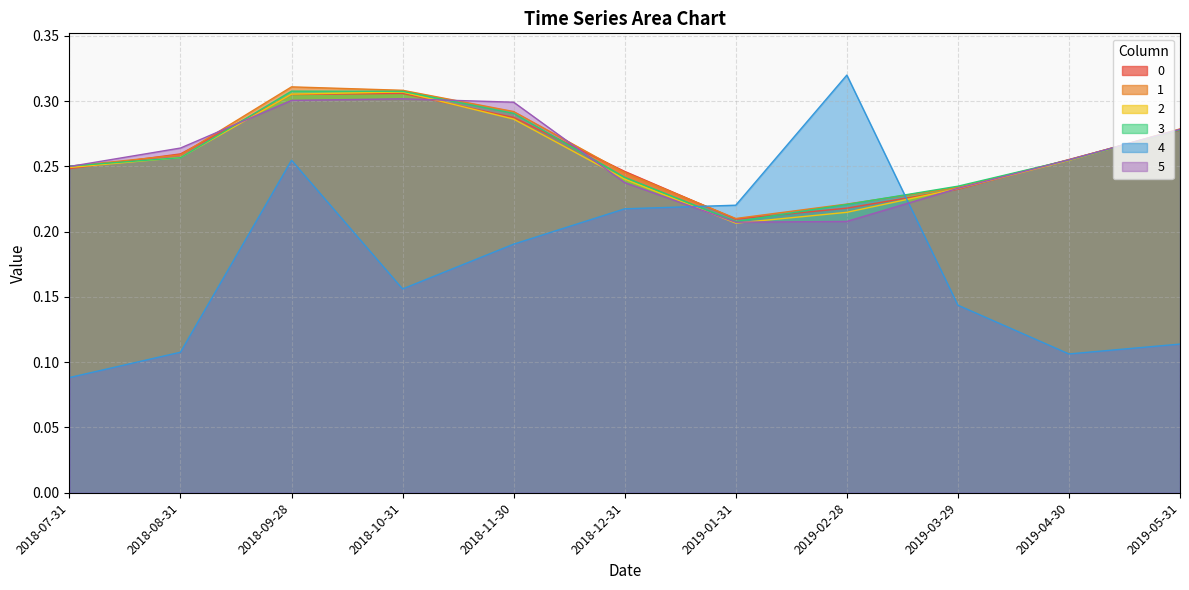

True or false: 2 has a value of 0.4 at 2018-10-31.

False